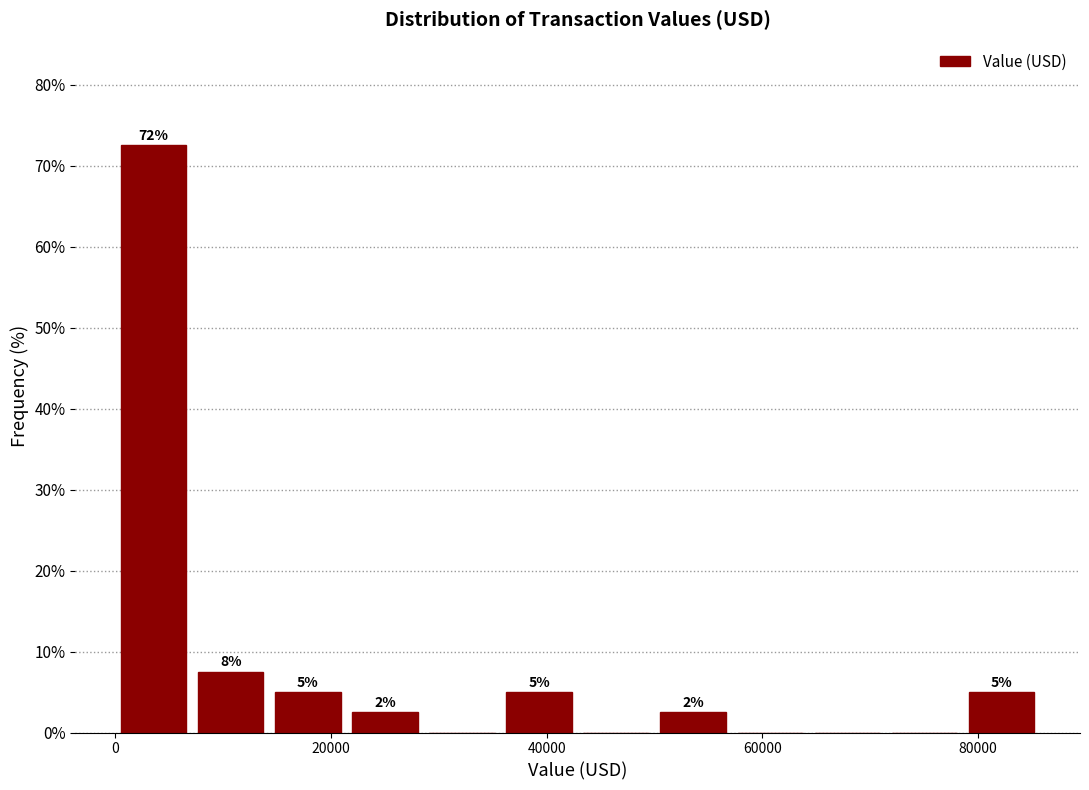

Around what value on the x-axis is the tallest bar? Give the approximate position of its centre, as read against the axis.

4000